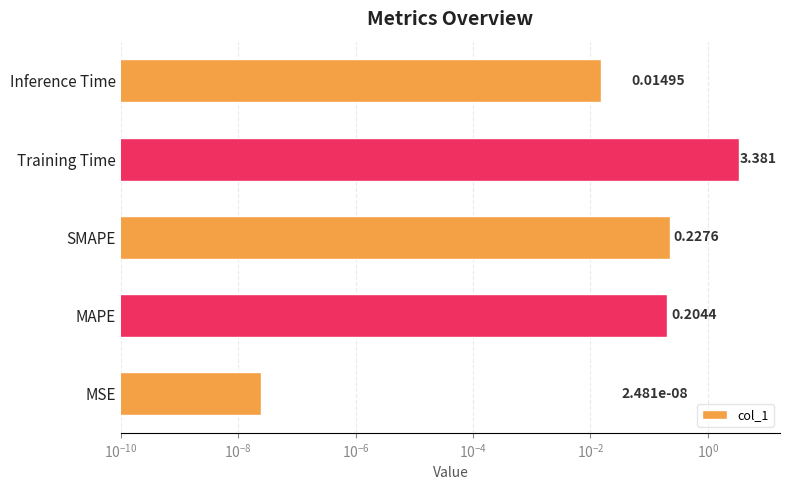

Count the number of data series in this chart.

1